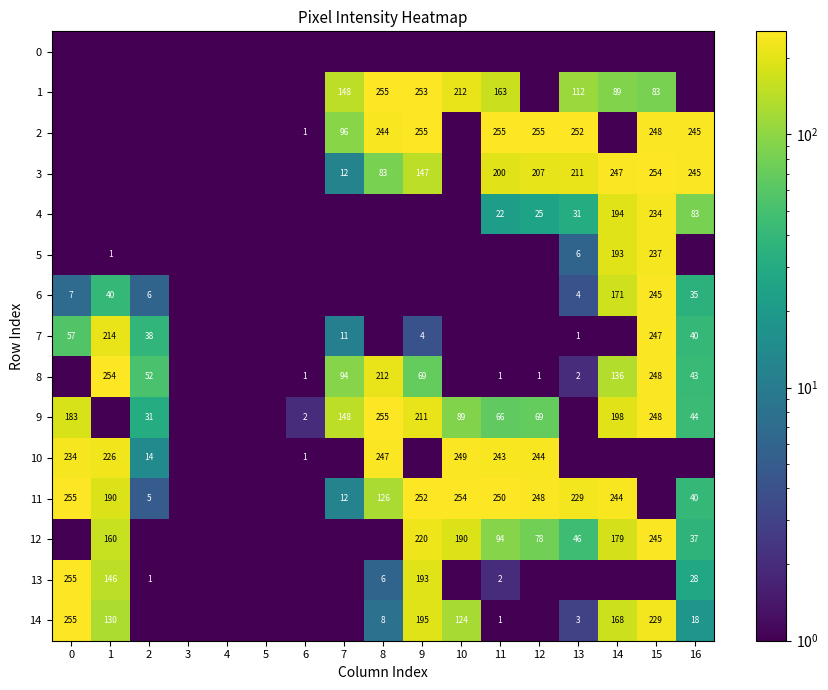

True or false: 8 has a value of 48.0 at 8.

False